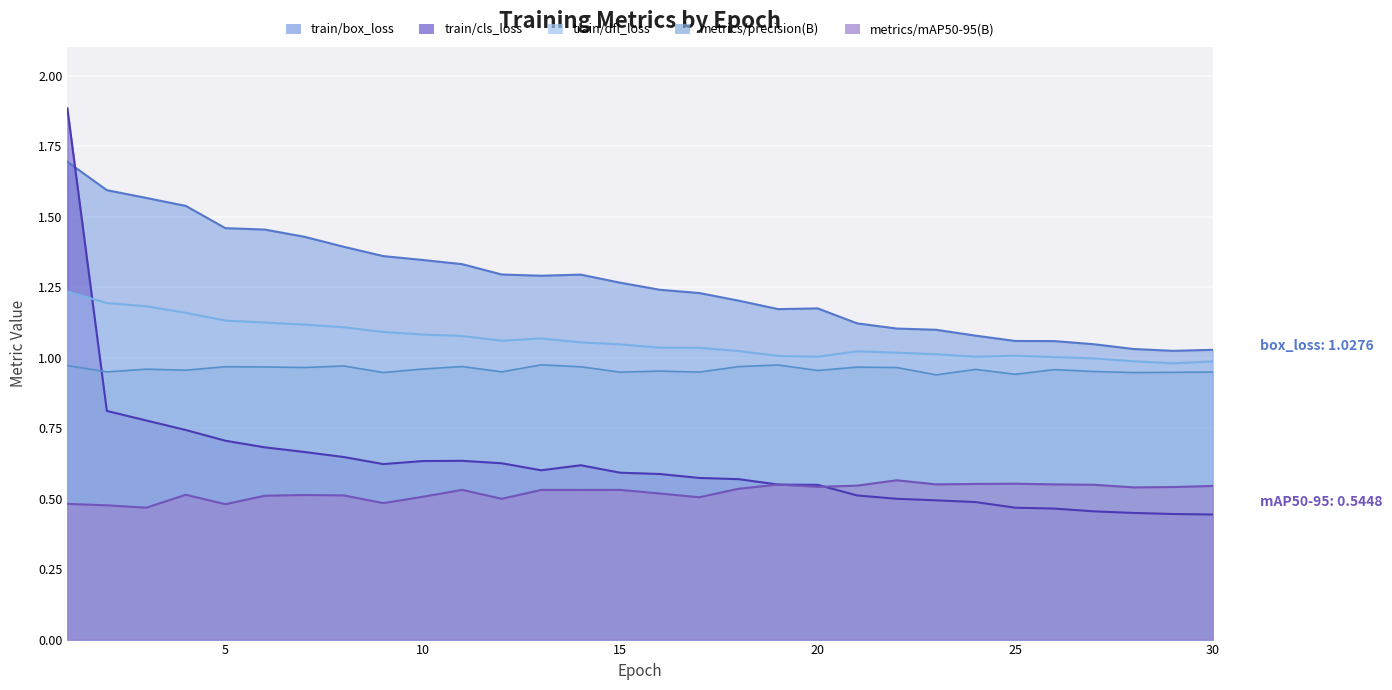

What is the value of the metrics/precision(B) point at the 24th from the left?

1.0